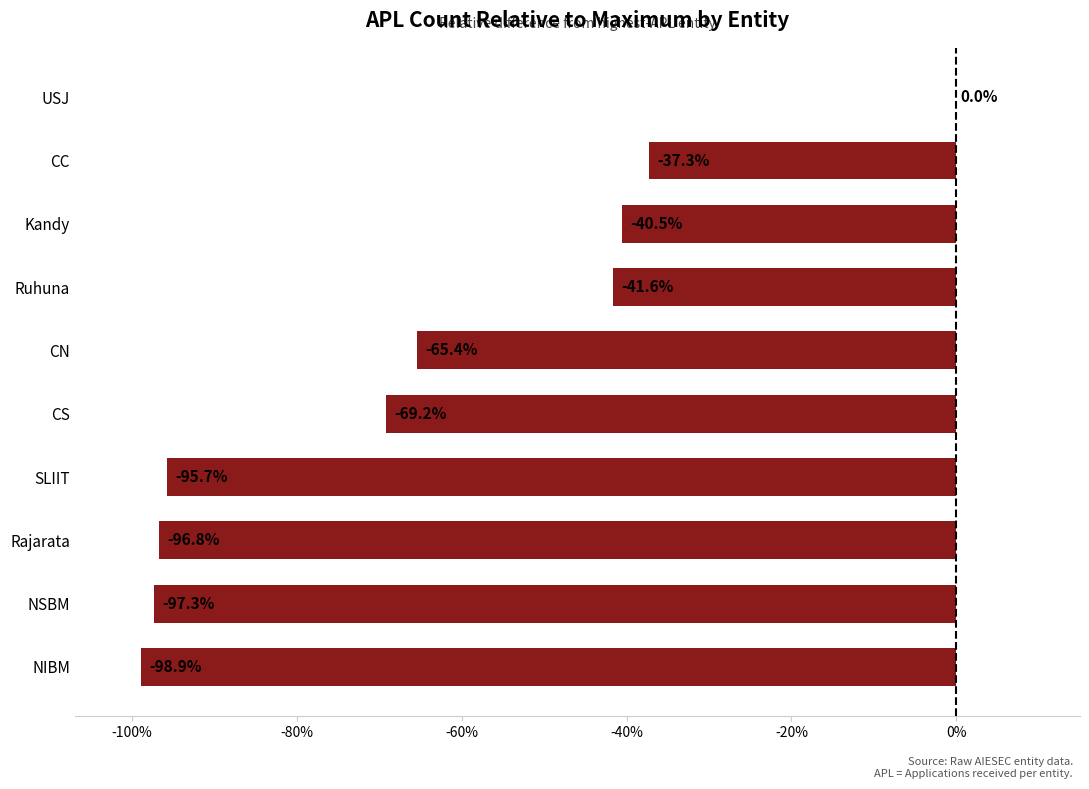

What is the sum of the values at NSBM and Ruhuna?

-138.9